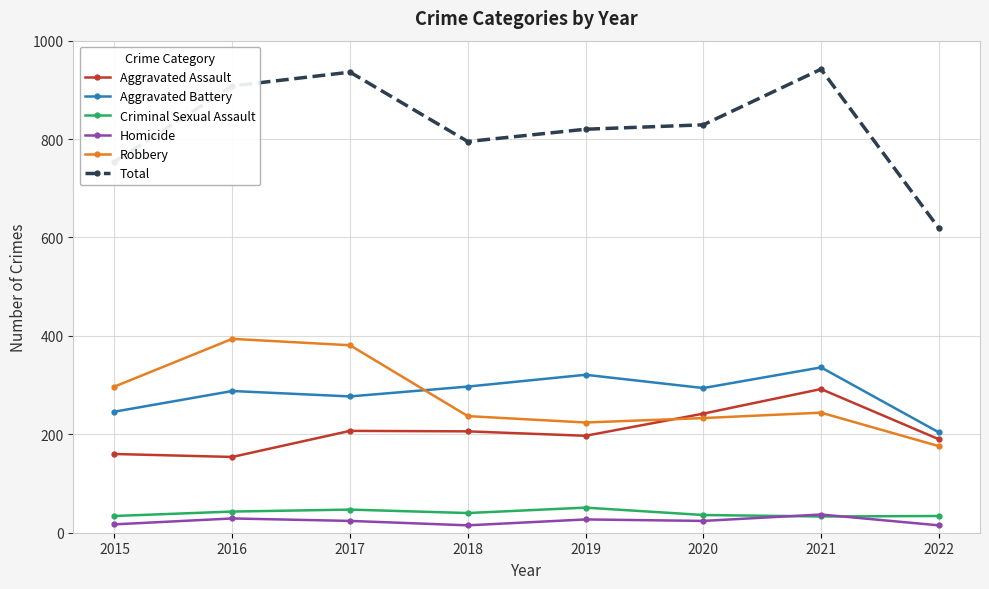

What is the spread (max minus min) of values at 2022?

604